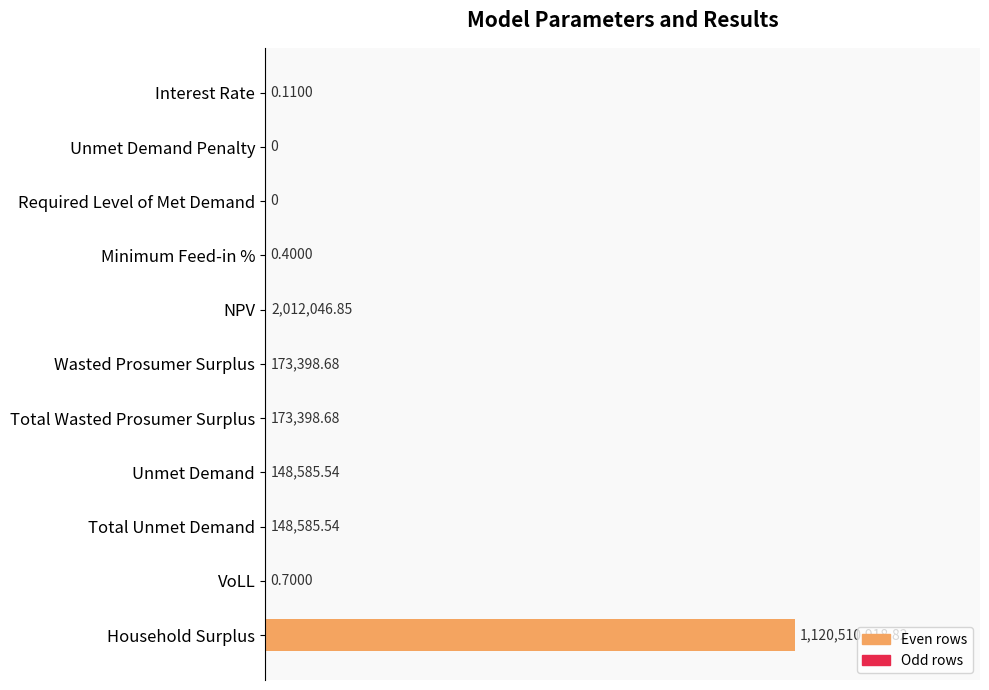

Are the bars horizontal?

Yes